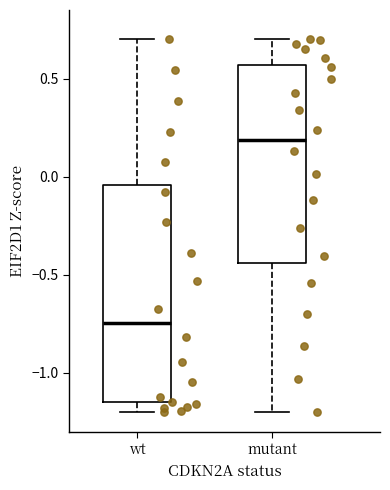

Which box has the highest median line?

mutant